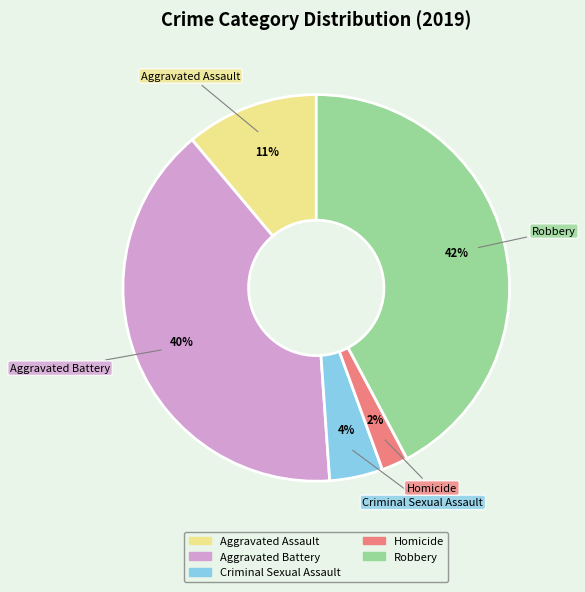

Rank the categories by value from lowest to highest.

Homicide, Criminal Sexual Assault, Aggravated Assault, Aggravated Battery, Robbery